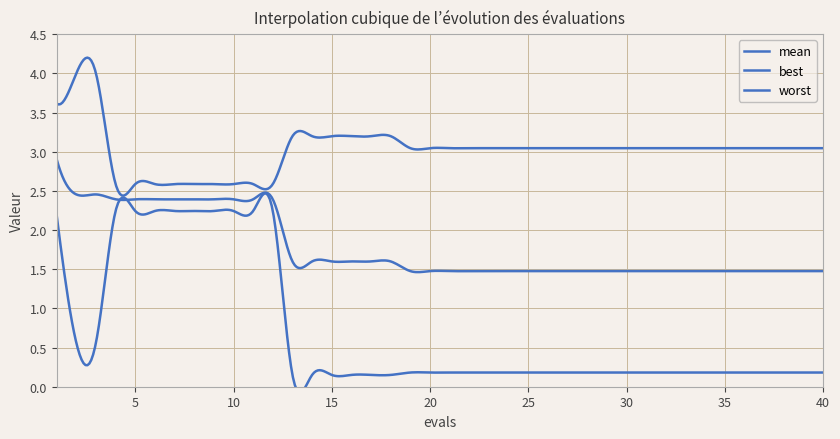

True or false: best has more than 1 interior local peaks.

False